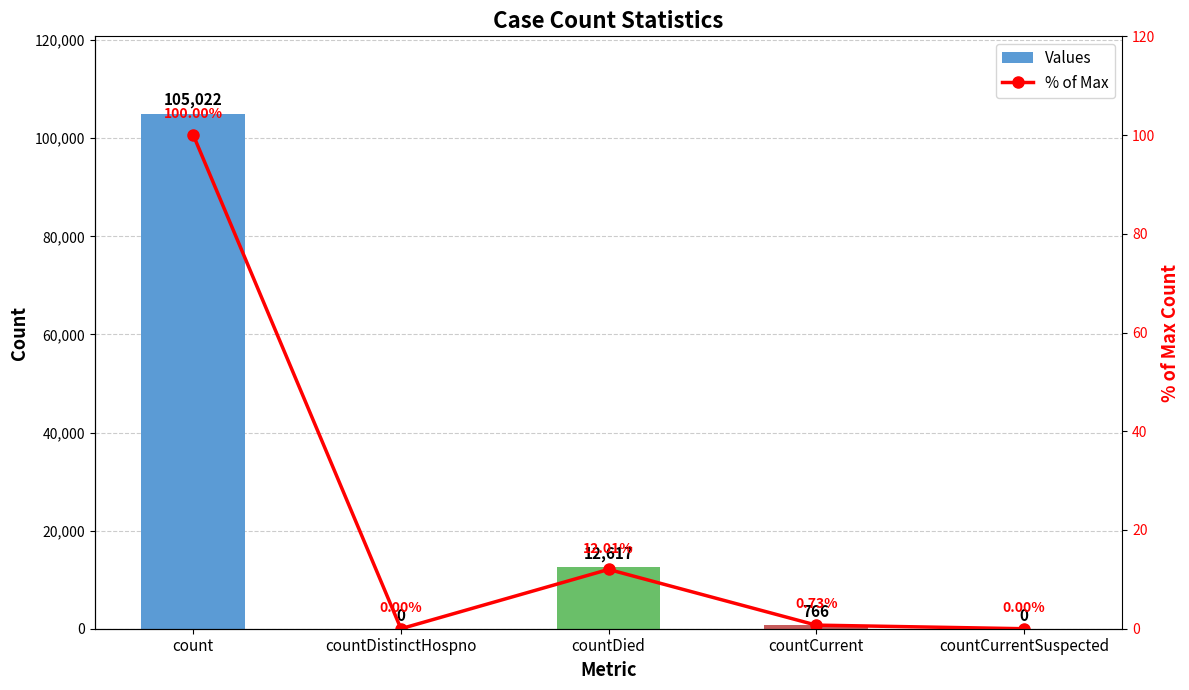

List the series in order of their overall mean, lowest first.

% of Max, Values